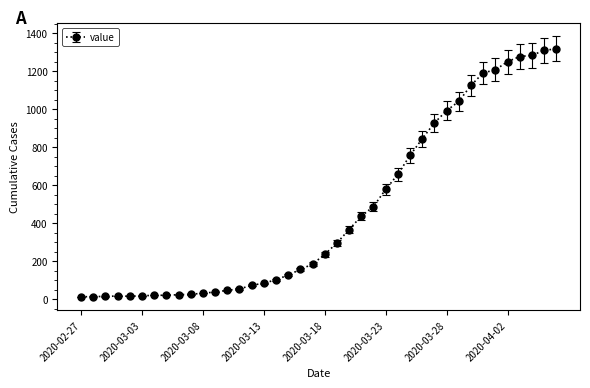

What is the difference between the second highest and minimum values?

1297